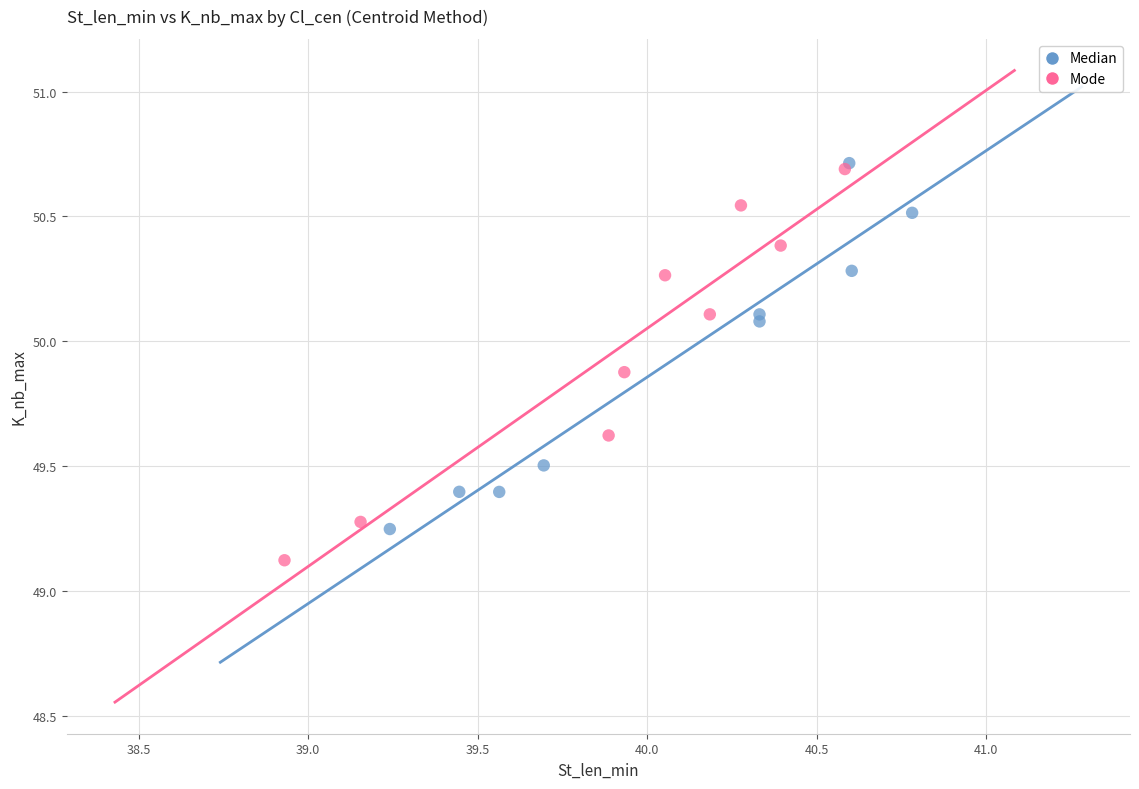

Which series contains the lowest Y value?

Mode